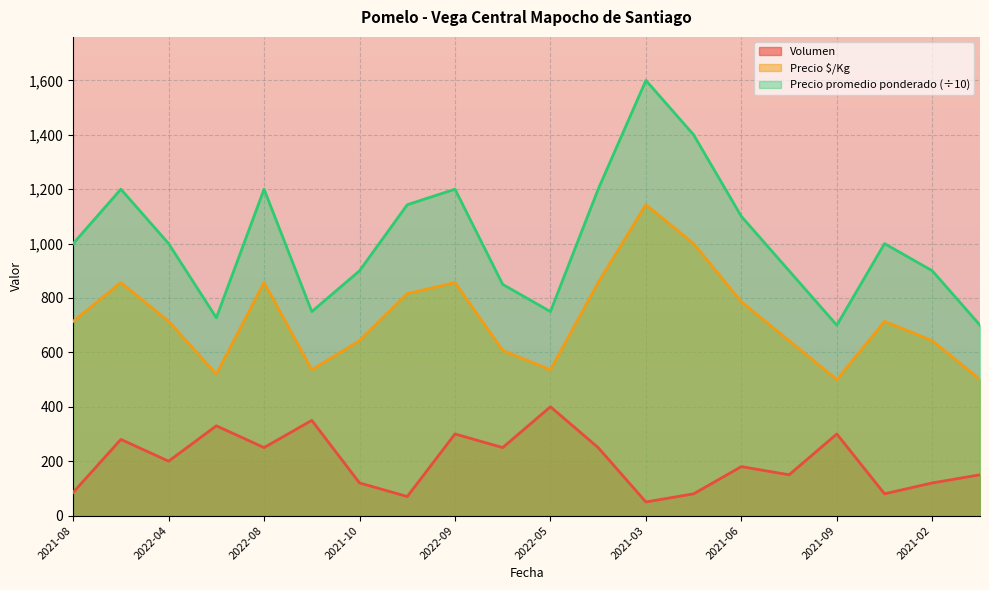

At which label is Precio promedio ponderado closest to 1150?

2022-07